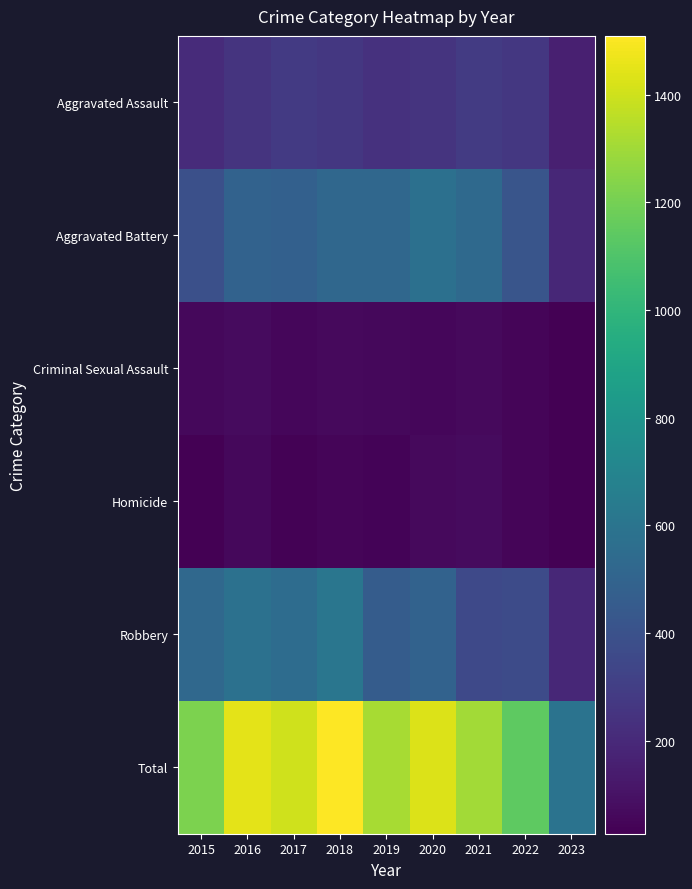

Reading left to right, extract all data points from this chart.

Aggravated Assault: 2015=210	2016=250	2017=276	2018=265	2019=238	2020=249	2021=284	2022=267	2023=155
Aggravated Battery: 2015=387	2016=492	2017=480	2018=522	2019=521	2020=575	2021=531	2022=416	2023=191
Criminal Sexual Assault: 2015=58	2016=69	2017=55	2018=65	2019=60	2020=51	2021=64	2022=49	2023=28
Homicide: 2015=32	2016=59	2017=37	2018=49	2019=40	2020=63	2021=69	2022=47	2023=27
Robbery: 2015=527	2016=579	2017=553	2018=608	2019=458	2020=491	2021=356	2022=363	2023=190
Total: 2015=1214	2016=1449	2017=1401	2018=1509	2019=1317	2020=1429	2021=1304	2022=1142	2023=591